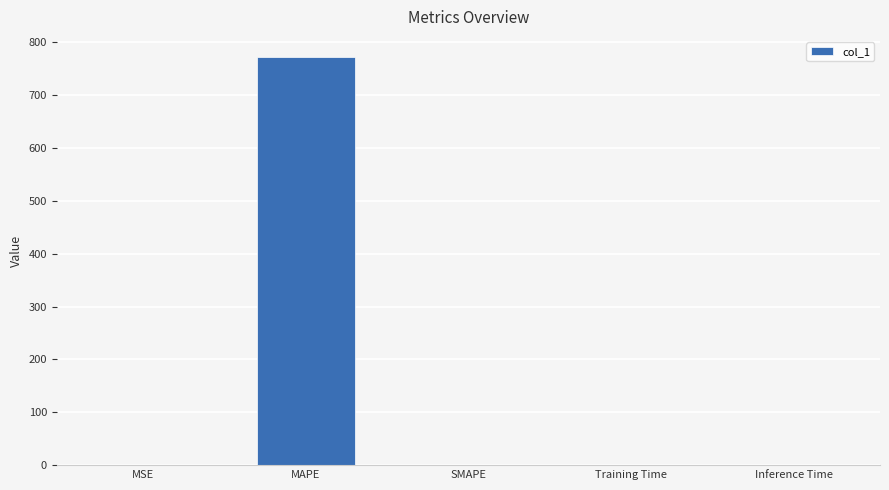

Is it true that the value at MSE is 0.3?

True